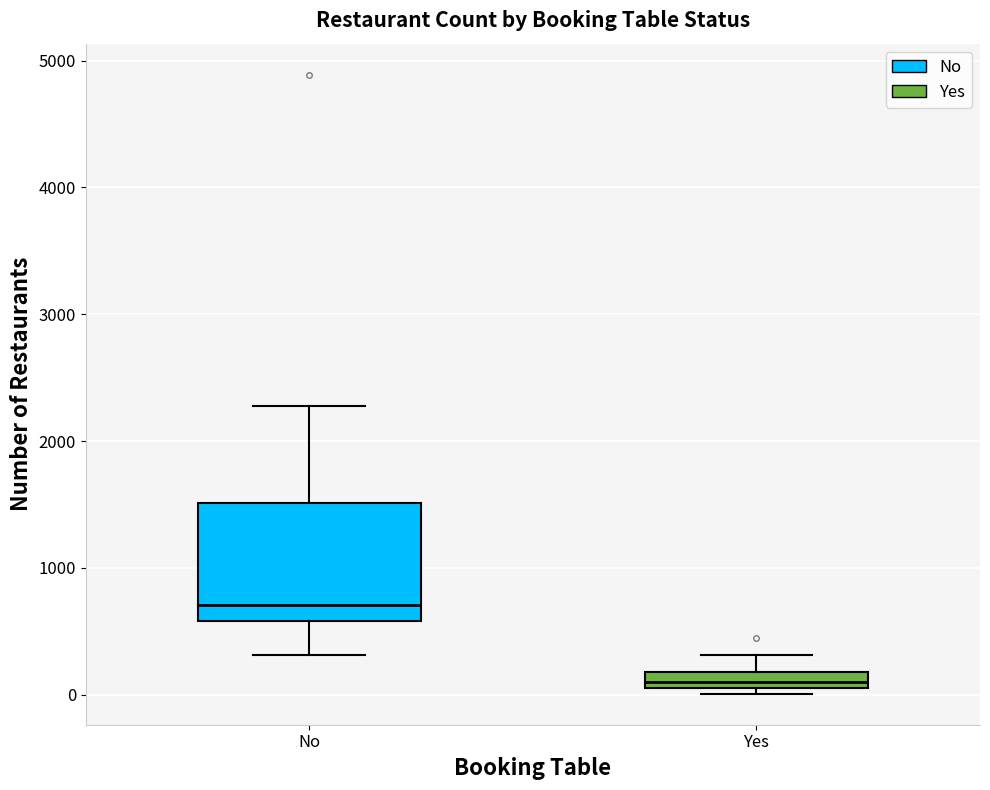

Where does the upper whisker of the box for No end on the y-axis? The values are not printed on the chart, so give them approximately, as read against the axis.

2300